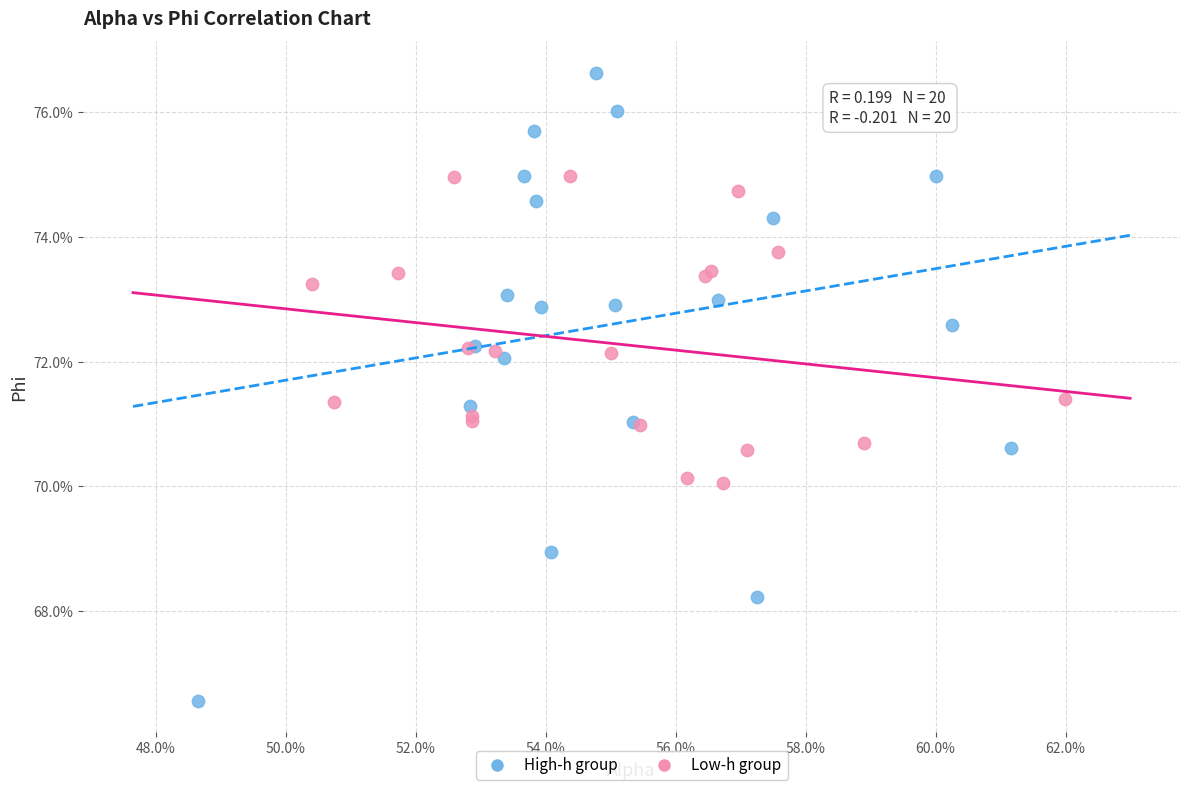

What are all the series names shown in the legend?

High-h group, Low-h group